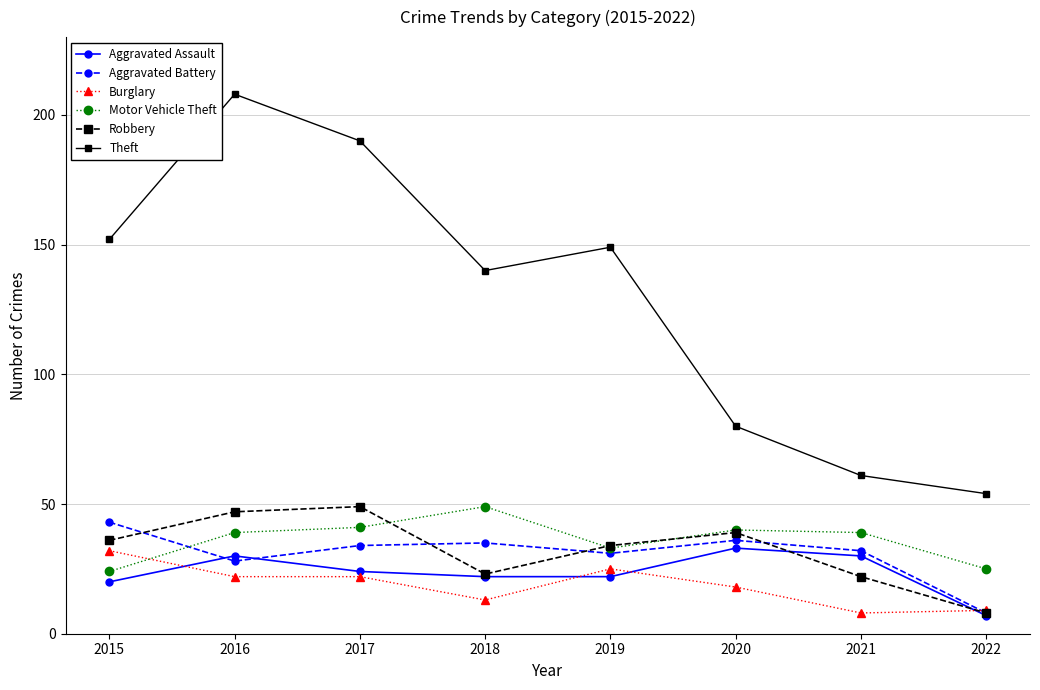

In Robbery, how many points are higher than both neighbors (excluding endpoints)?

2